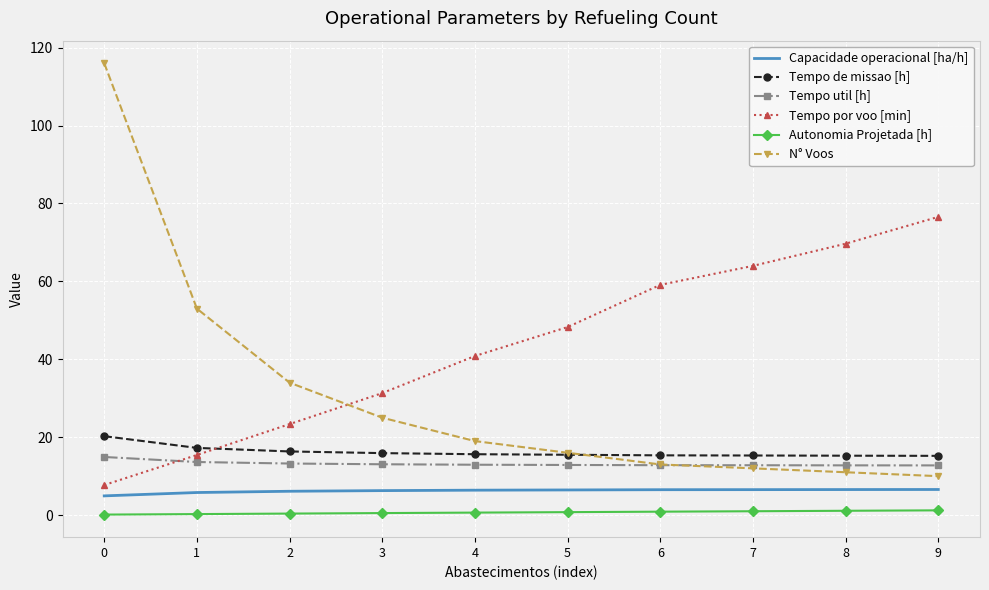

True or false: Capacidade operacional [ha/h] and Tempo de missao [h] intersect in this chart.

False